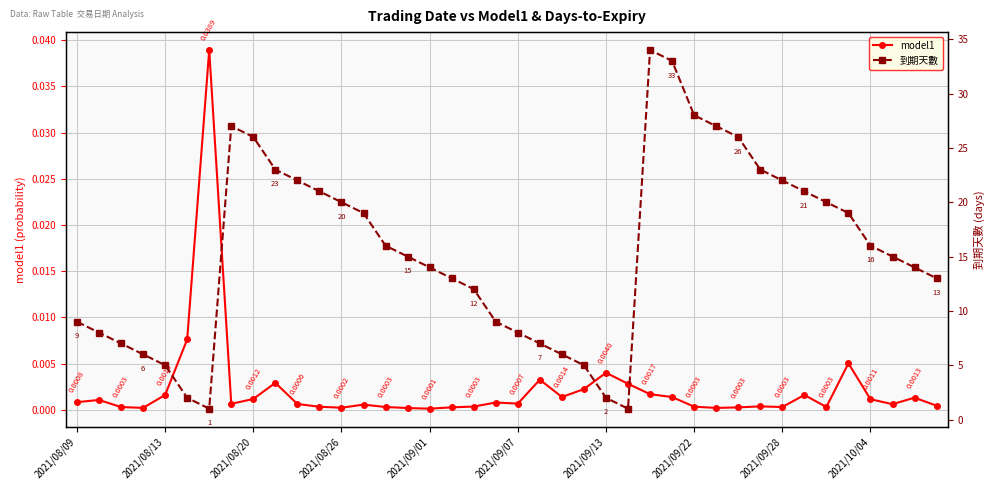

The 到期天數 series shows 21.0 at 33. True or false?

True